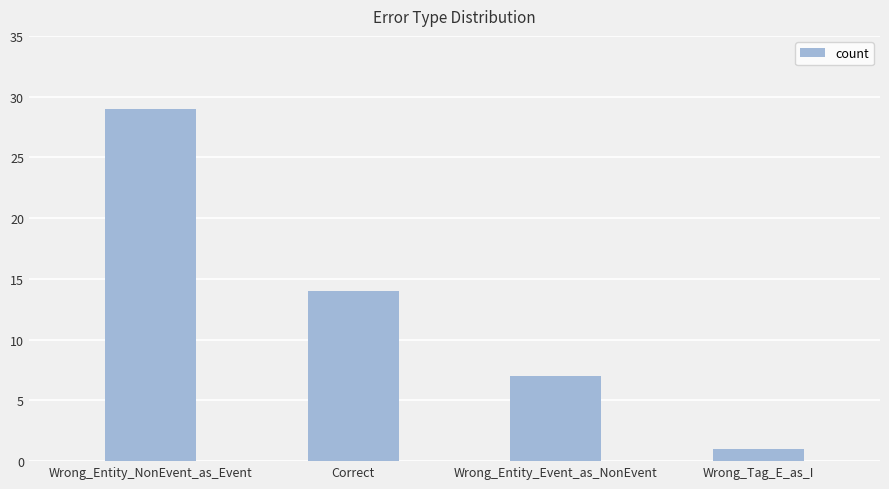

At which label does the data first exceed 14?

Wrong_Entity_NonEvent_as_Event